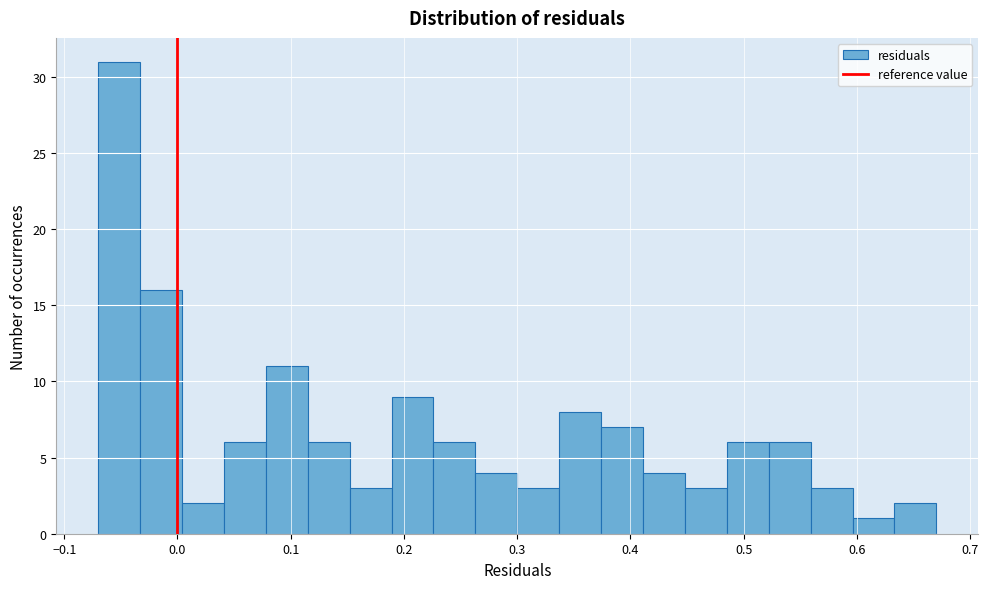

Around what value on the x-axis is the tallest bar? Give the approximate position of its centre, as read against the axis.

-0.05